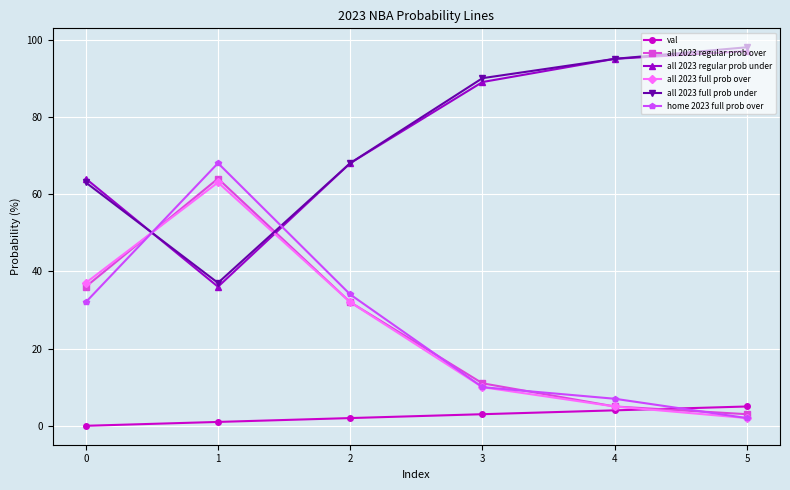

The value of all 2023 regular prob under at 1 is 11. True or false?

False